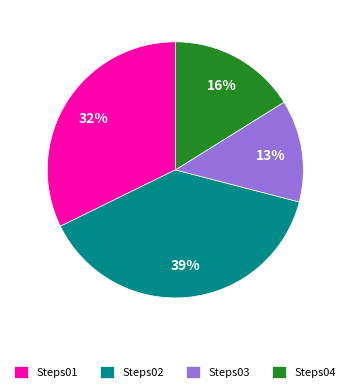

True or false: Steps04 accounts for 23% of the total.

False